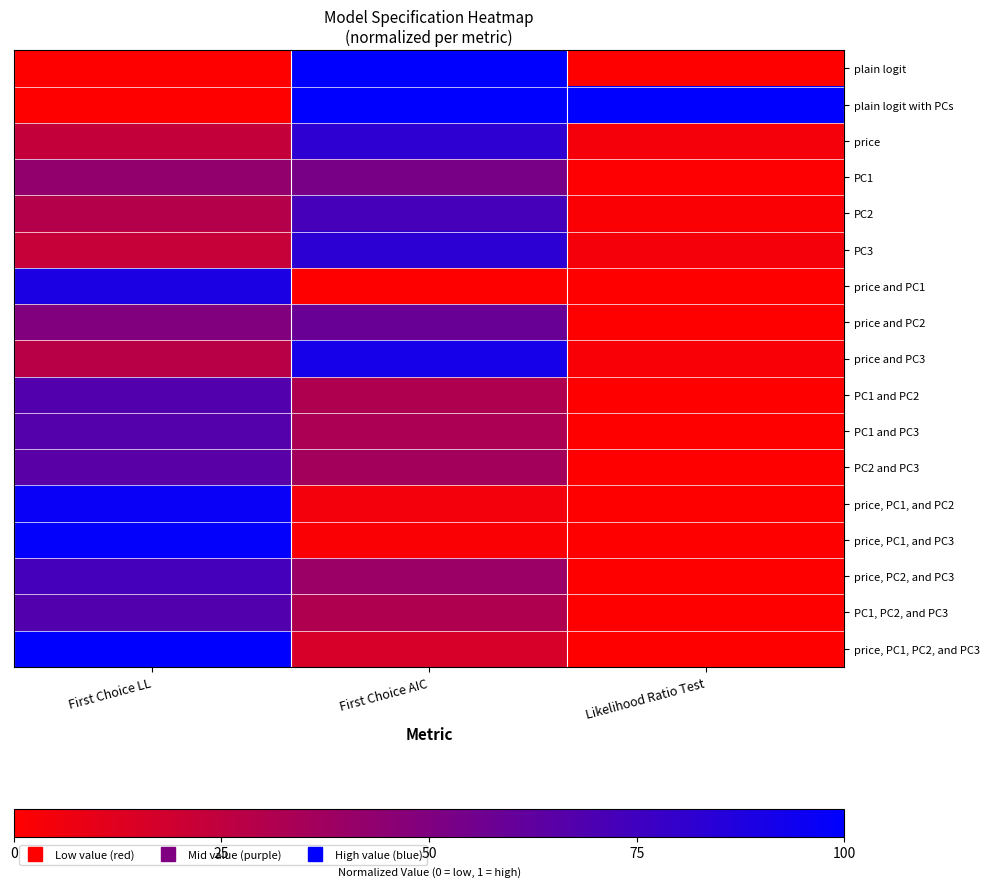

What is the total value across all series at First Choice AIC?

8.4